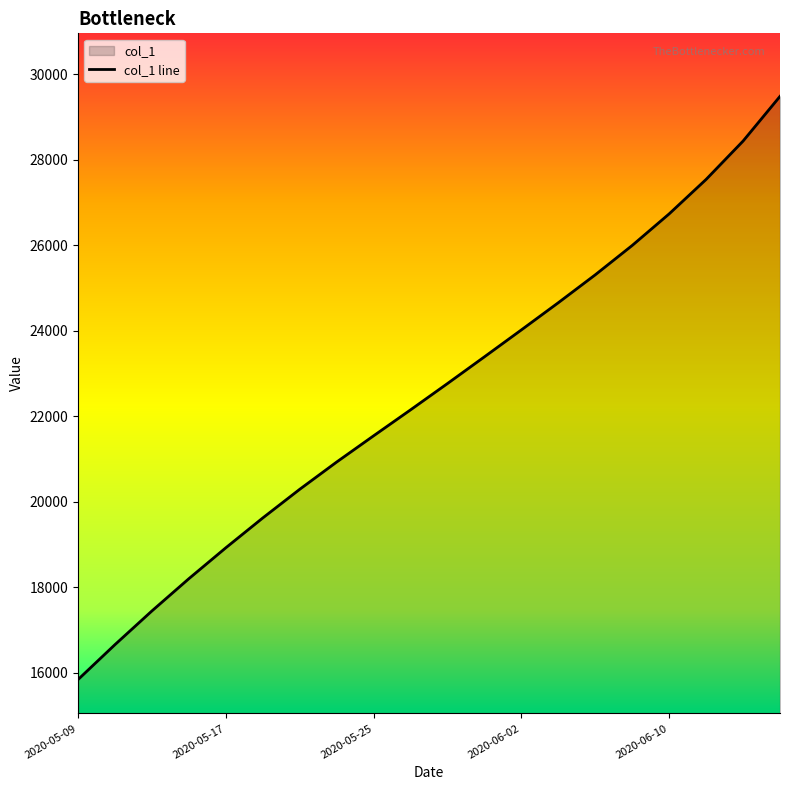

Is it true that the value at 9 is 22153.2?

True